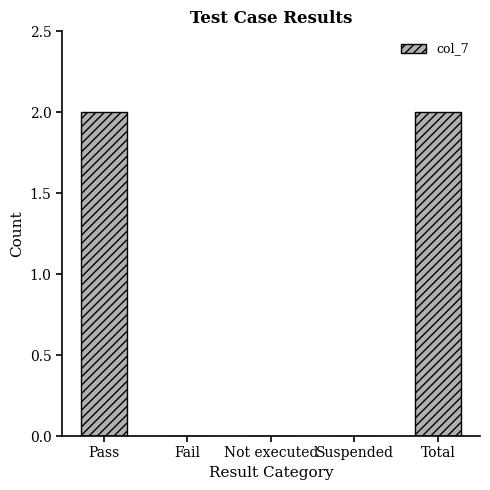

Is it true that the value at Not executed is 0?

True